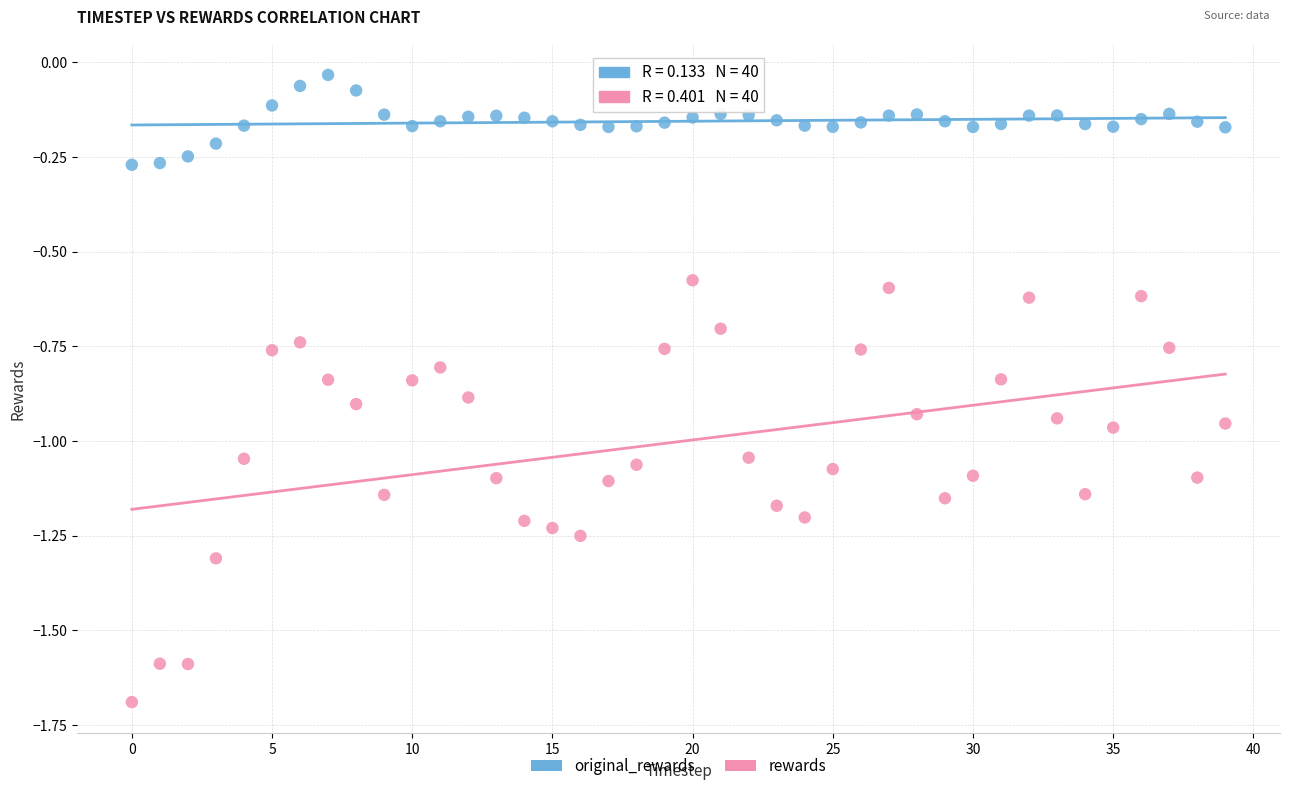

Which series contains the lowest Y value?

rewards